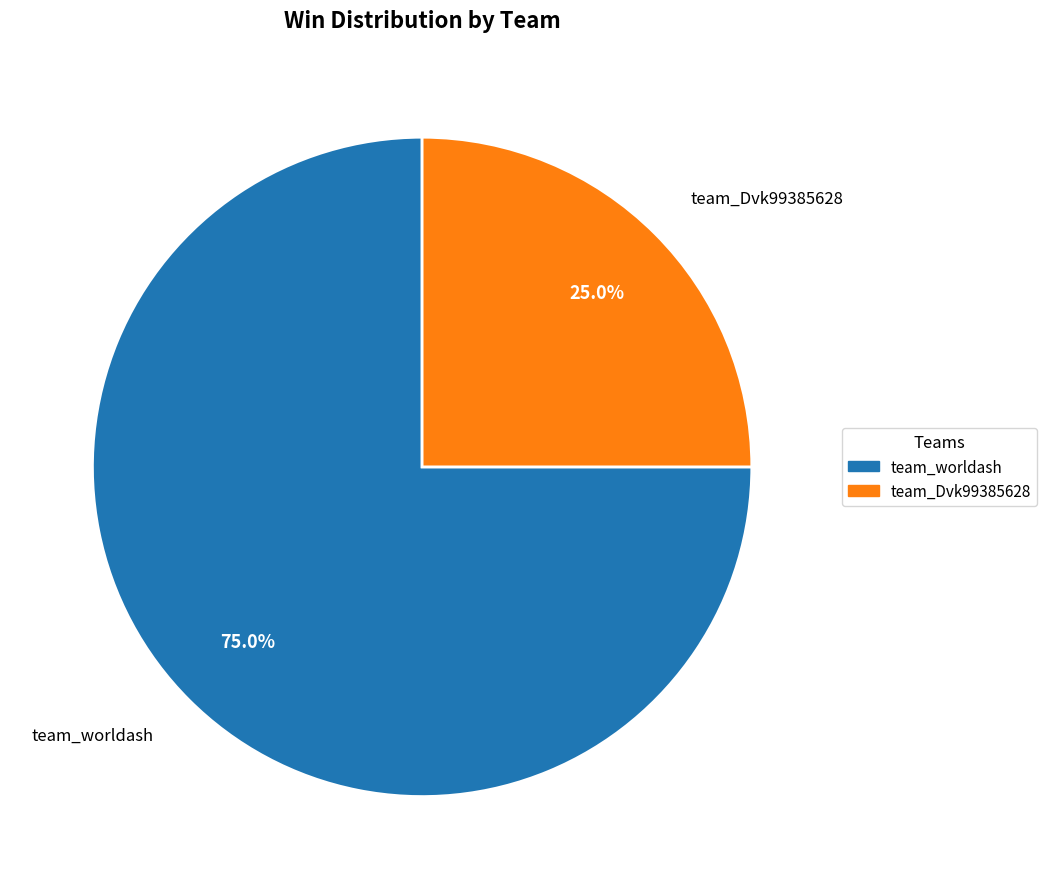

Is there any slice that represents more than half of the pie?

Yes